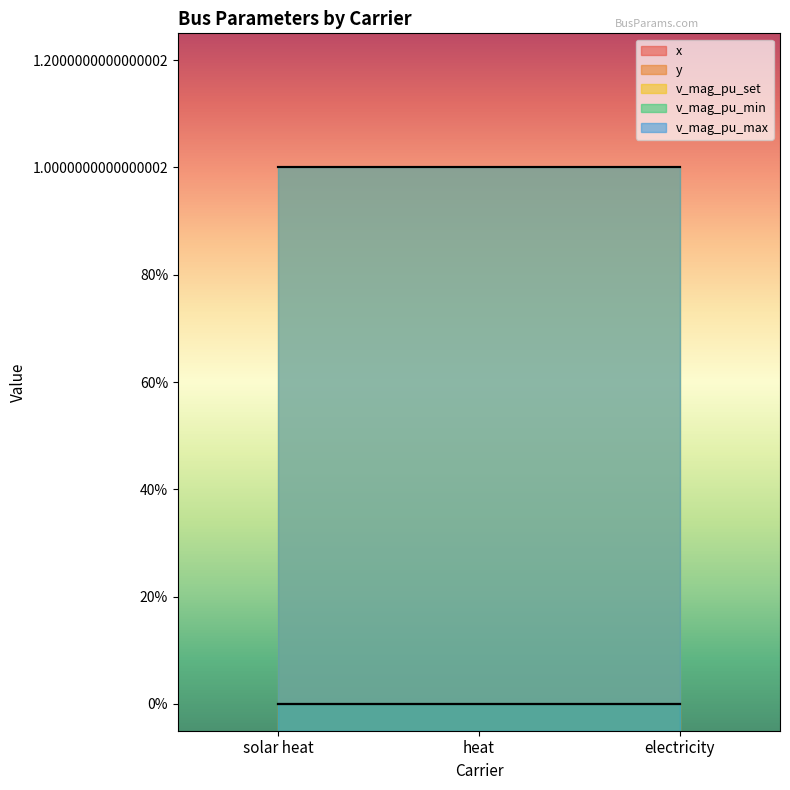

Which category has the highest value in the v_mag_pu_min series?

solar heat